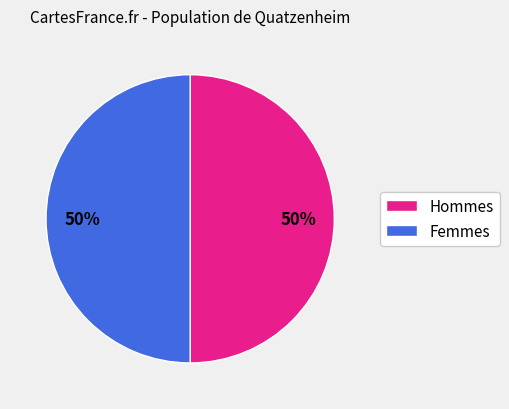

To the nearest percent, what is the average slice percentage?

50%